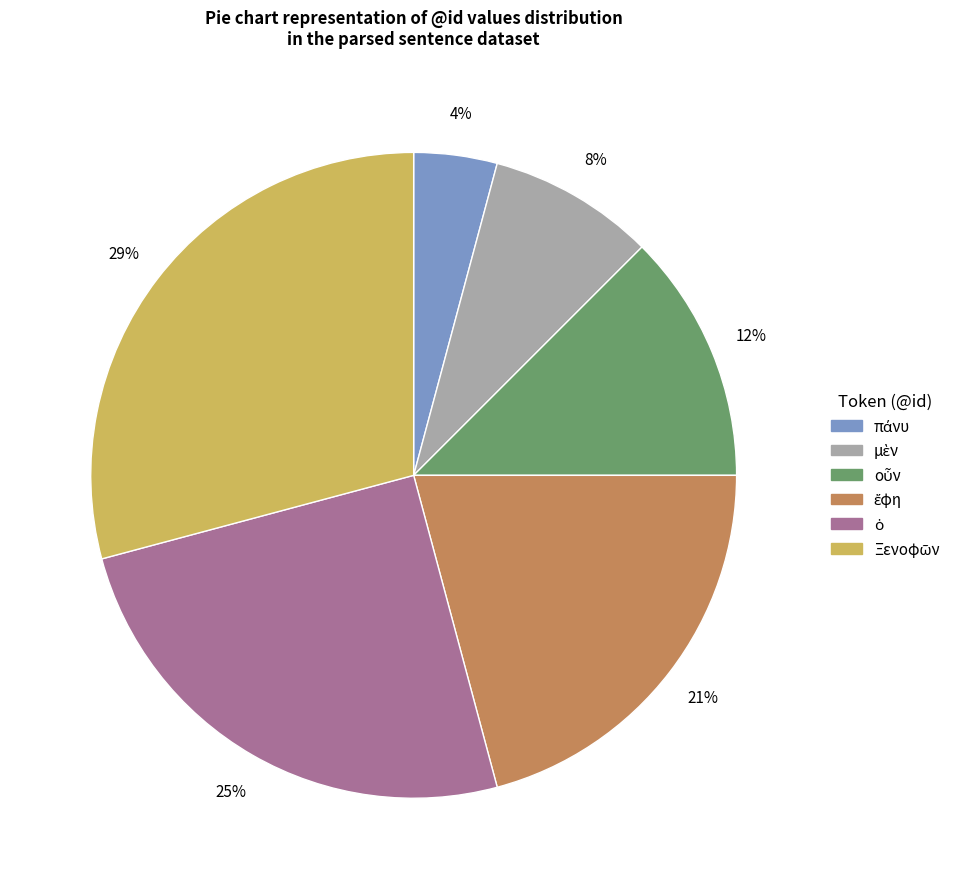

To the nearest percent, what is the difference between the largest and smallest slice percentages?

25%